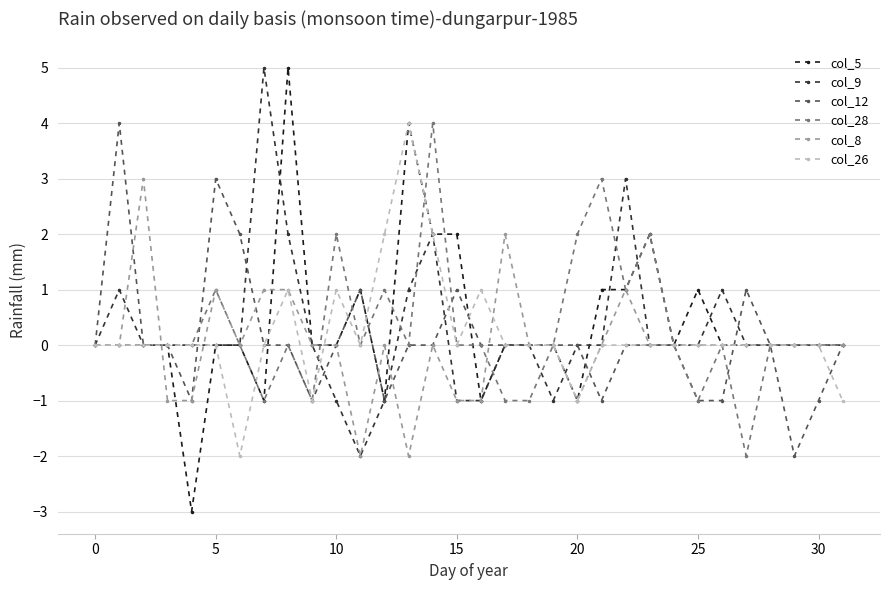

What is the maximum value for col_26?

4